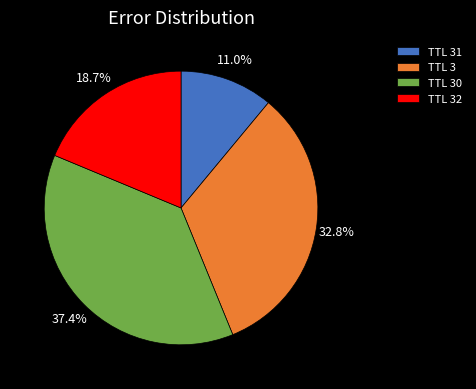

Count the number of slices in the pie.

4